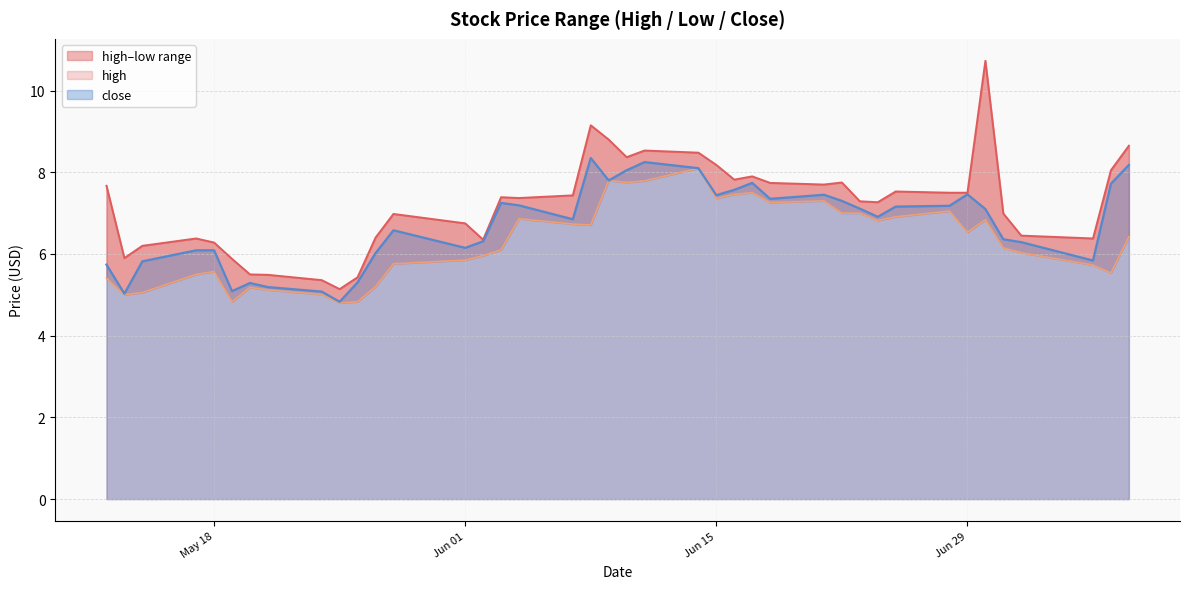

Is it true that close equals 7.2 at 2021-06-25?

True